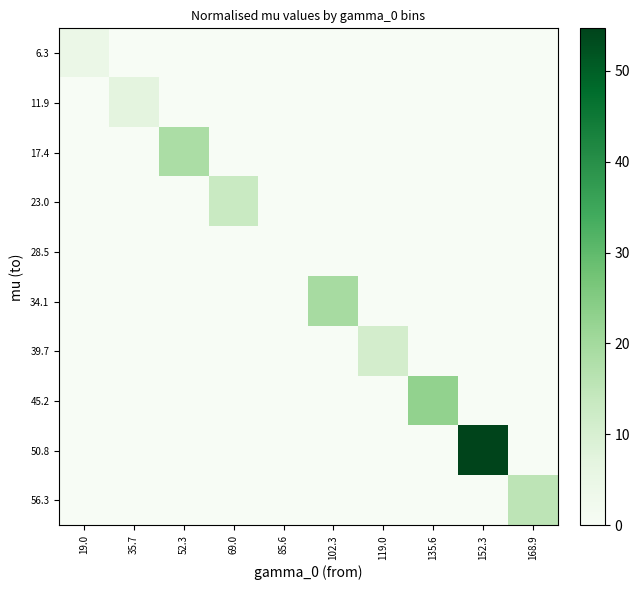

Reading left to right, what are all the values shown in this chart?

6.3: 19.0=4.3	35.7=0.0	52.3=0.0	69.0=0.0	85.6=0.0	102.3=0.0	119.0=0.0	135.6=0.0	152.3=0.0	168.9=0.0
11.9: 19.0=0.0	35.7=7.0	52.3=0.0	69.0=0.0	85.6=0.0	102.3=0.0	119.0=0.0	135.6=0.0	152.3=0.0	168.9=0.0
17.4: 19.0=0.0	35.7=0.0	52.3=18.8	69.0=0.0	85.6=0.0	102.3=0.0	119.0=0.0	135.6=0.0	152.3=0.0	168.9=0.0
23.0: 19.0=0.0	35.7=0.0	52.3=0.0	69.0=13.1	85.6=0.0	102.3=0.0	119.0=0.0	135.6=0.0	152.3=0.0	168.9=0.0
28.5: 19.0=0.0	35.7=0.0	52.3=0.0	69.0=0.0	85.6=0.0	102.3=0.0	119.0=0.0	135.6=0.0	152.3=0.0	168.9=0.0
34.1: 19.0=0.0	35.7=0.0	52.3=0.0	69.0=0.0	85.6=0.0	102.3=19.4	119.0=0.0	135.6=0.0	152.3=0.0	168.9=0.0
39.7: 19.0=0.0	35.7=0.0	52.3=0.0	69.0=0.0	85.6=0.0	102.3=0.0	119.0=11.0	135.6=0.0	152.3=0.0	168.9=0.0
45.2: 19.0=0.0	35.7=0.0	52.3=0.0	69.0=0.0	85.6=0.0	102.3=0.0	119.0=0.0	135.6=22.6	152.3=0.0	168.9=0.0
50.8: 19.0=0.0	35.7=0.0	52.3=0.0	69.0=0.0	85.6=0.0	102.3=0.0	119.0=0.0	135.6=0.0	152.3=54.6	168.9=0.0
56.3: 19.0=0.0	35.7=0.0	52.3=0.0	69.0=0.0	85.6=0.0	102.3=0.0	119.0=0.0	135.6=0.0	152.3=0.0	168.9=15.5